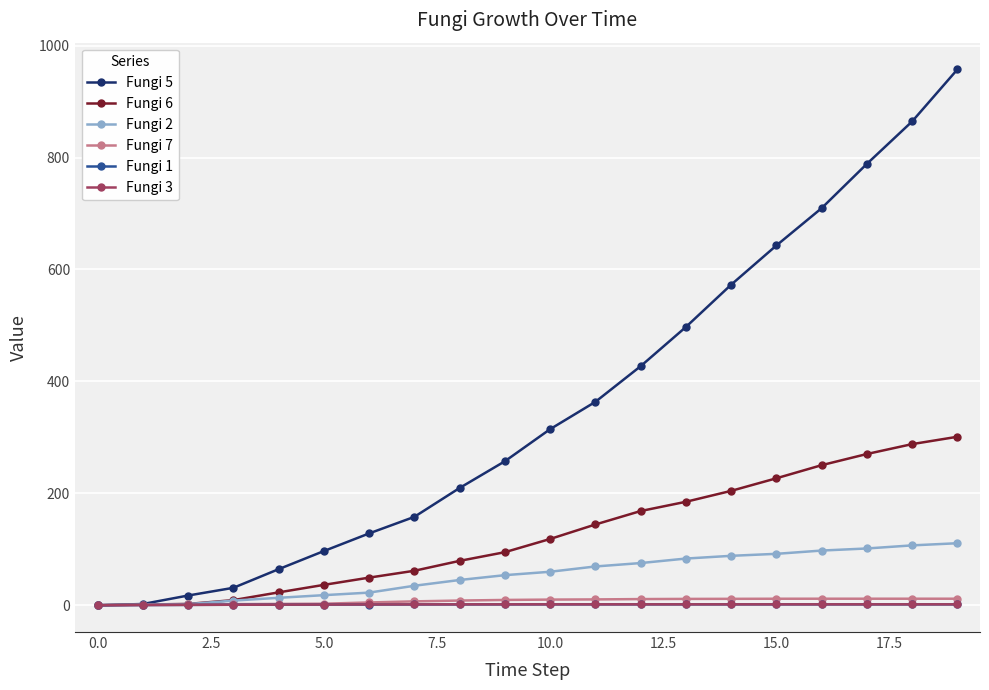

Which series has the widest spread of values?

Fungi 5